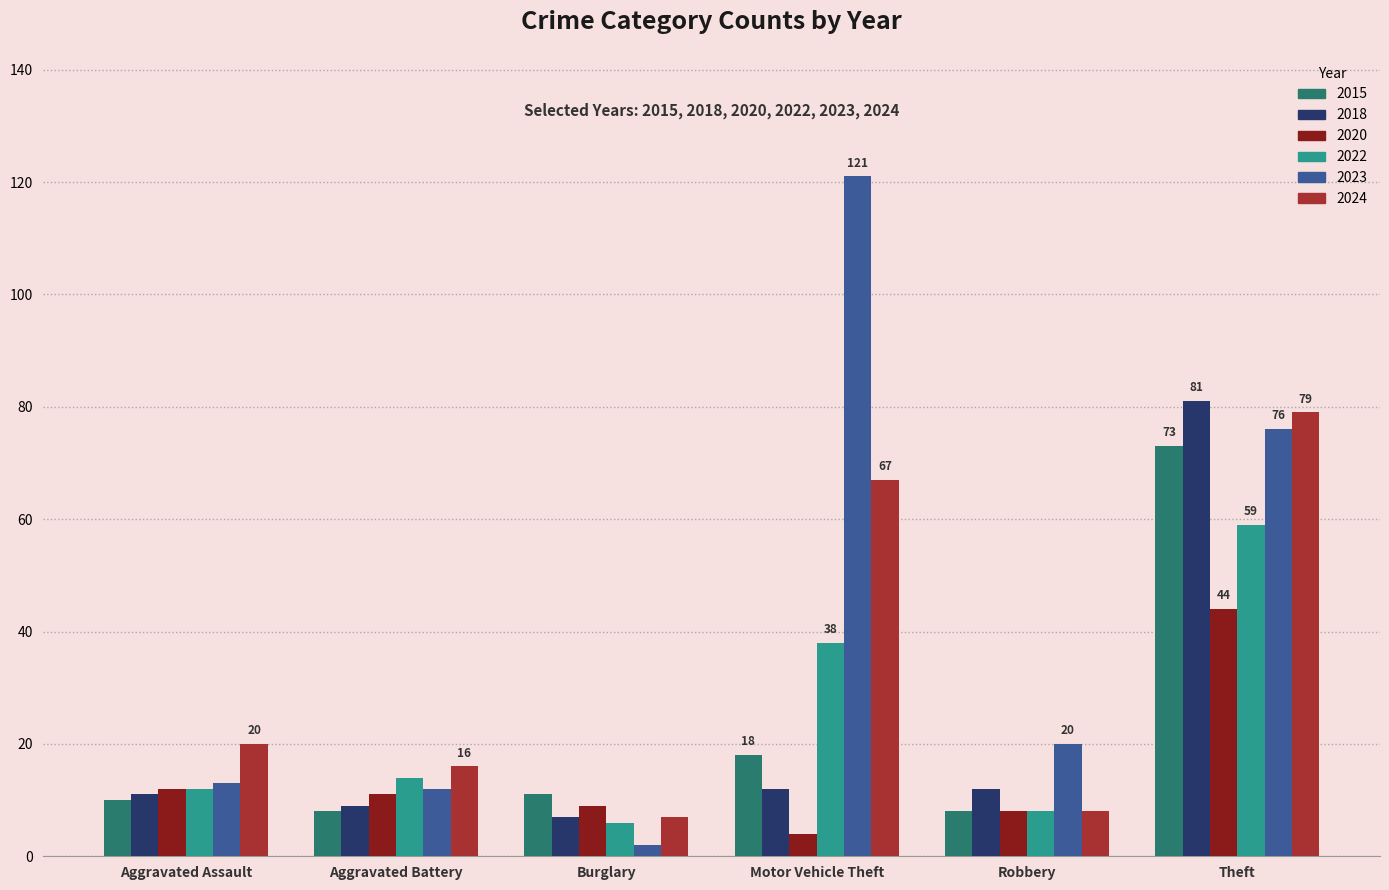

How many groups of bars are there?

6